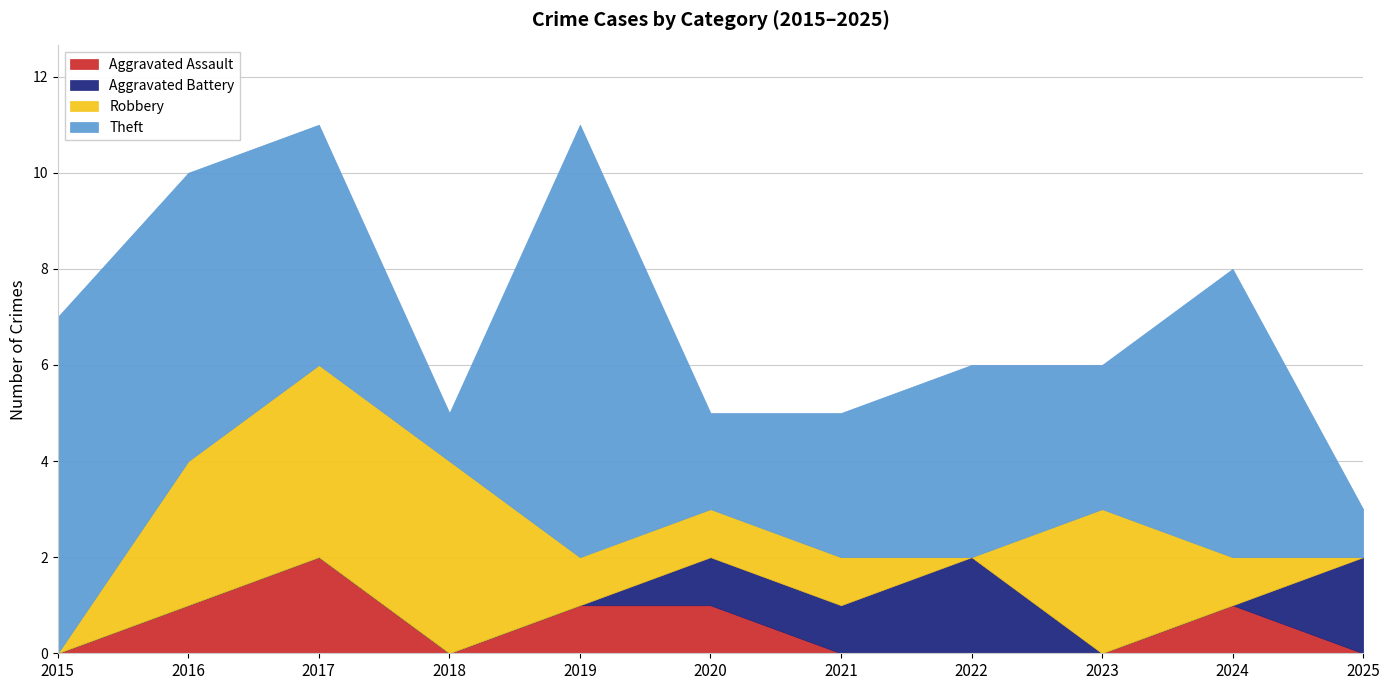

What are all the series names shown in the legend?

Aggravated Assault, Aggravated Battery, Robbery, Theft